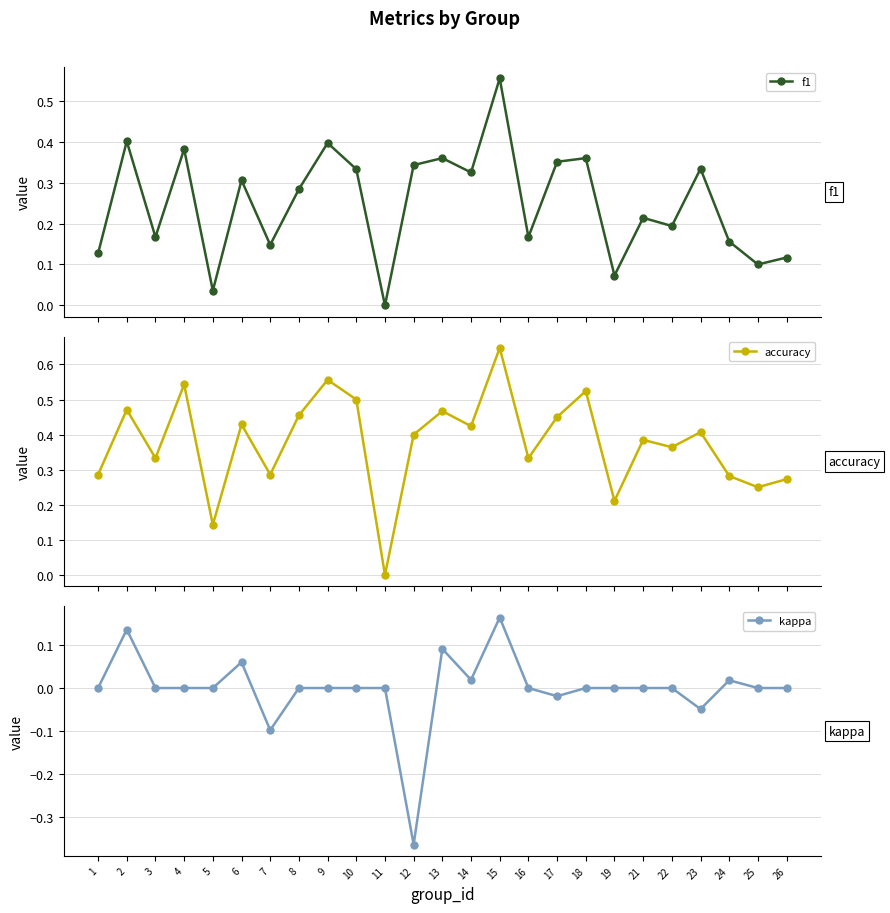

Is it true that accuracy equals 0.3 at 3?

True